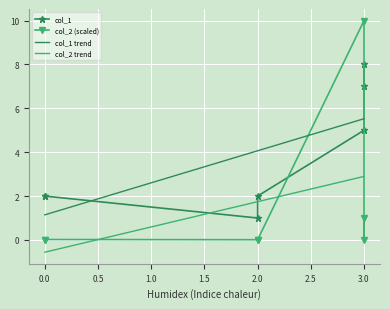

The col_1 series shows 1.0 at 0. True or false?

False